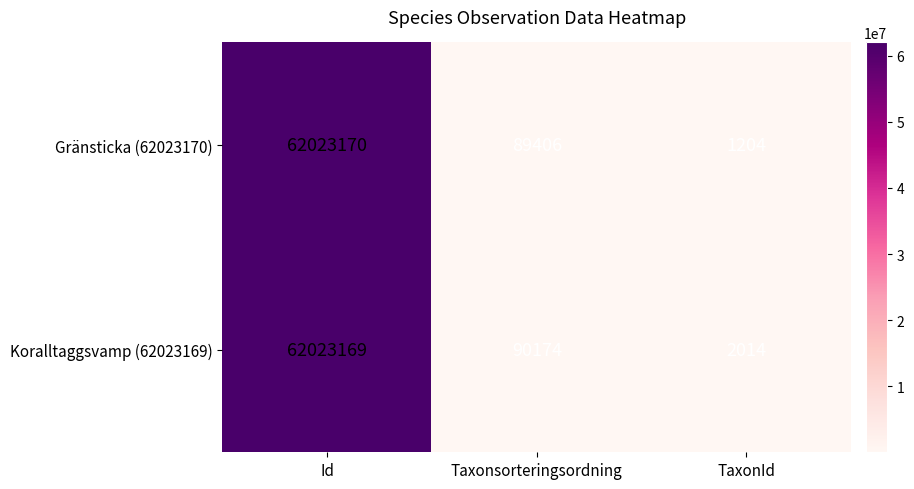

At which category is the sum across all series the highest?

Id